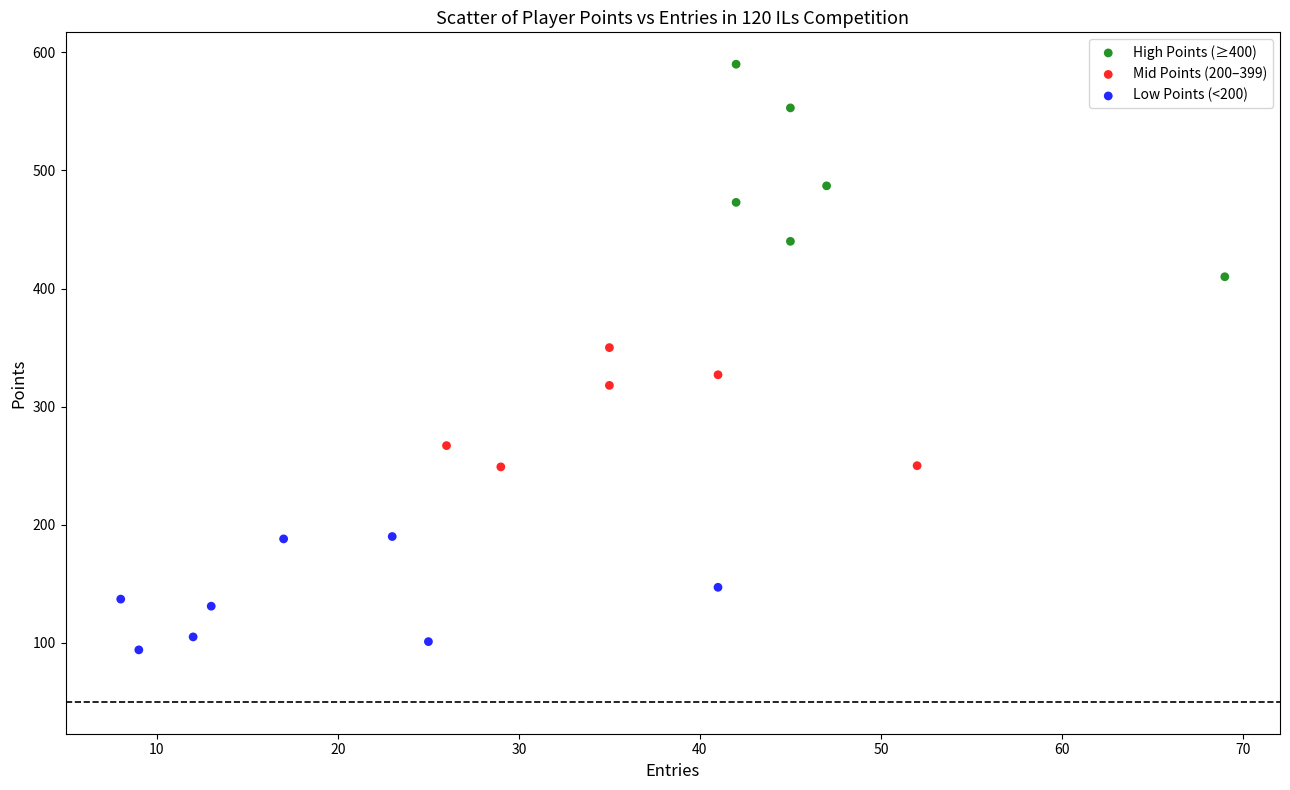

Which series contains the highest Y value?

High Points (≥400)